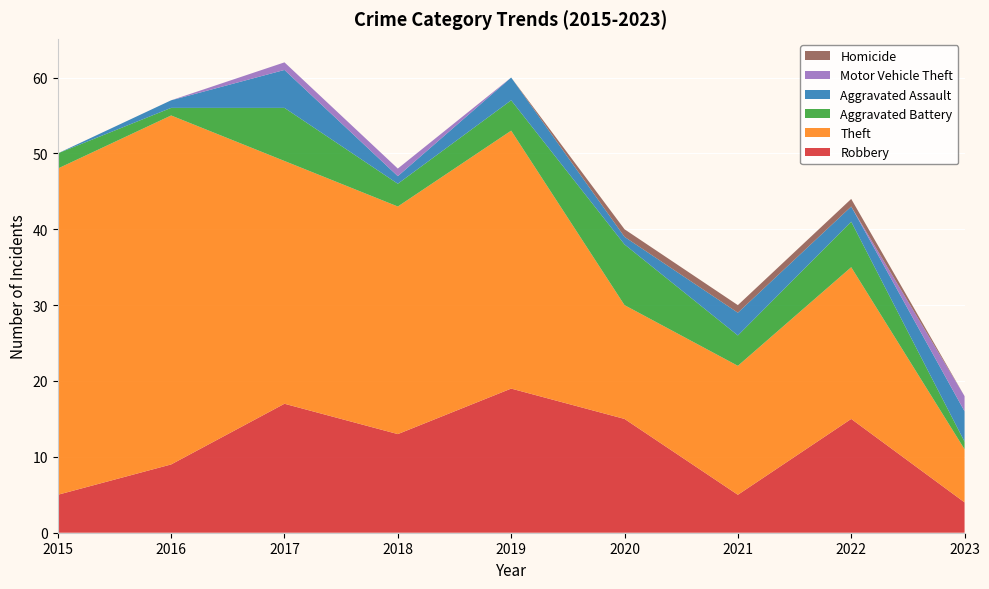

Reading left to right, extract all data points from this chart.

Robbery: 5	9	17	13	19	15	5	15	4
Theft: 43	46	32	30	34	15	17	20	7
Aggravated Battery: 2	1	7	3	4	8	4	6	1
Aggravated Assault: 0	1	5	1	3	1	3	2	4
Motor Vehicle Theft: 0	0	1	1	0	0	0	0	2
Homicide: 0	0	0	0	0	1	1	1	0